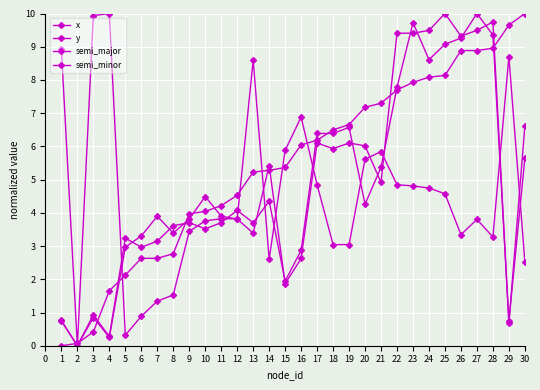

At which label is y closest to 5?

13